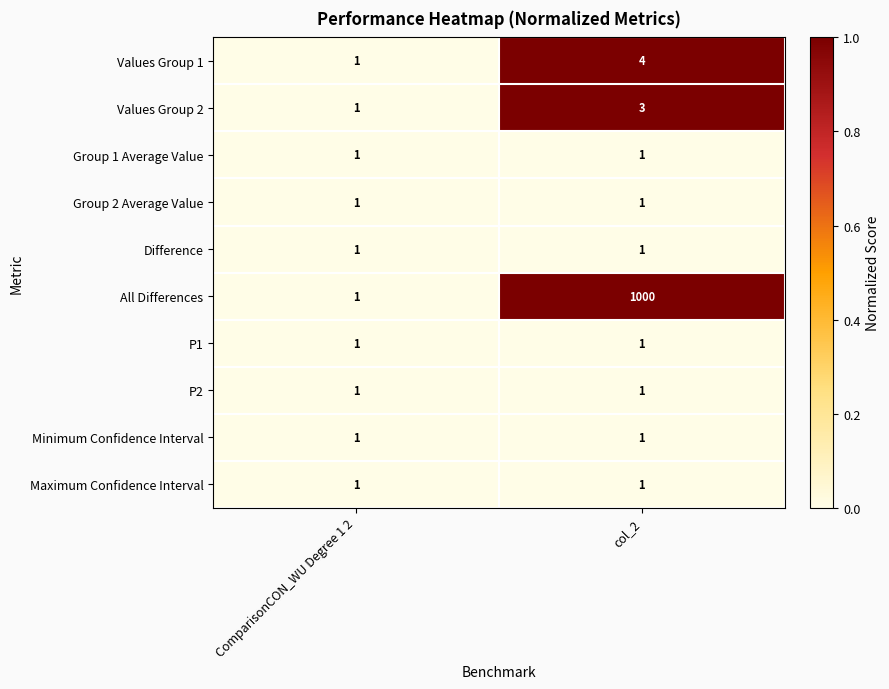

Reading left to right, transcribe all the data shown in this chart.

Values Group 1: 1	4
Values Group 2: 1	3
Group 1 Average Value: 1	1
Group 2 Average Value: 1	1
Difference: 1	1
All Differences: 1	1000
P1: 1	1
P2: 1	1
Minimum Confidence Interval: 1	1
Maximum Confidence Interval: 1	1